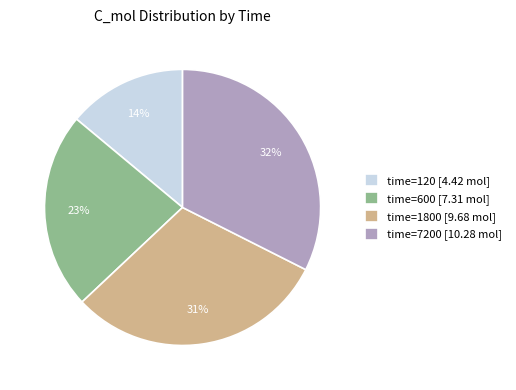

To the nearest percent, what is the difference between the largest and smallest slice percentages?

18%